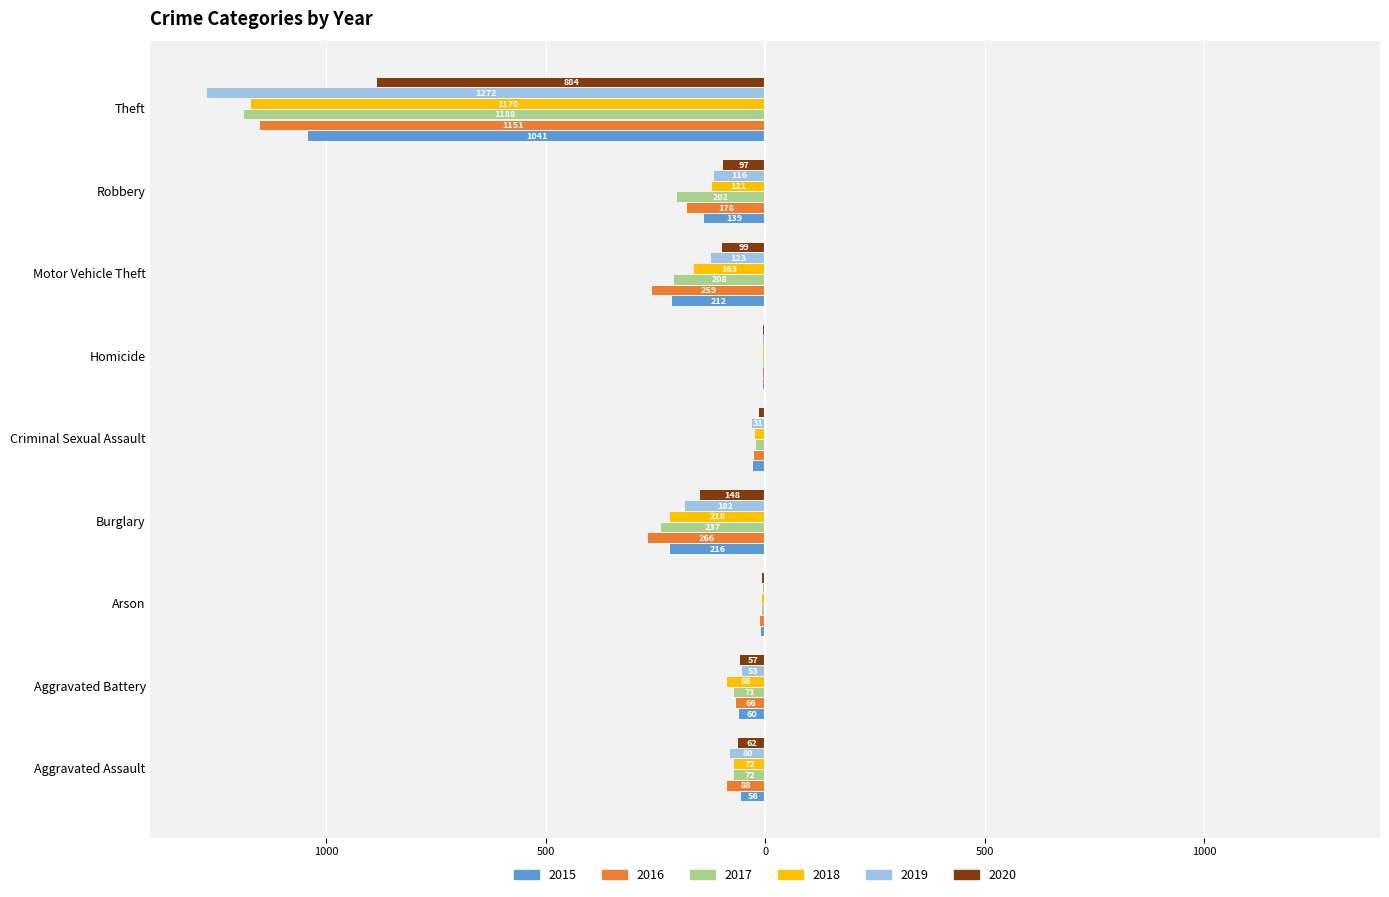

What are all the series names shown in the legend?

2015, 2016, 2017, 2018, 2019, 2020